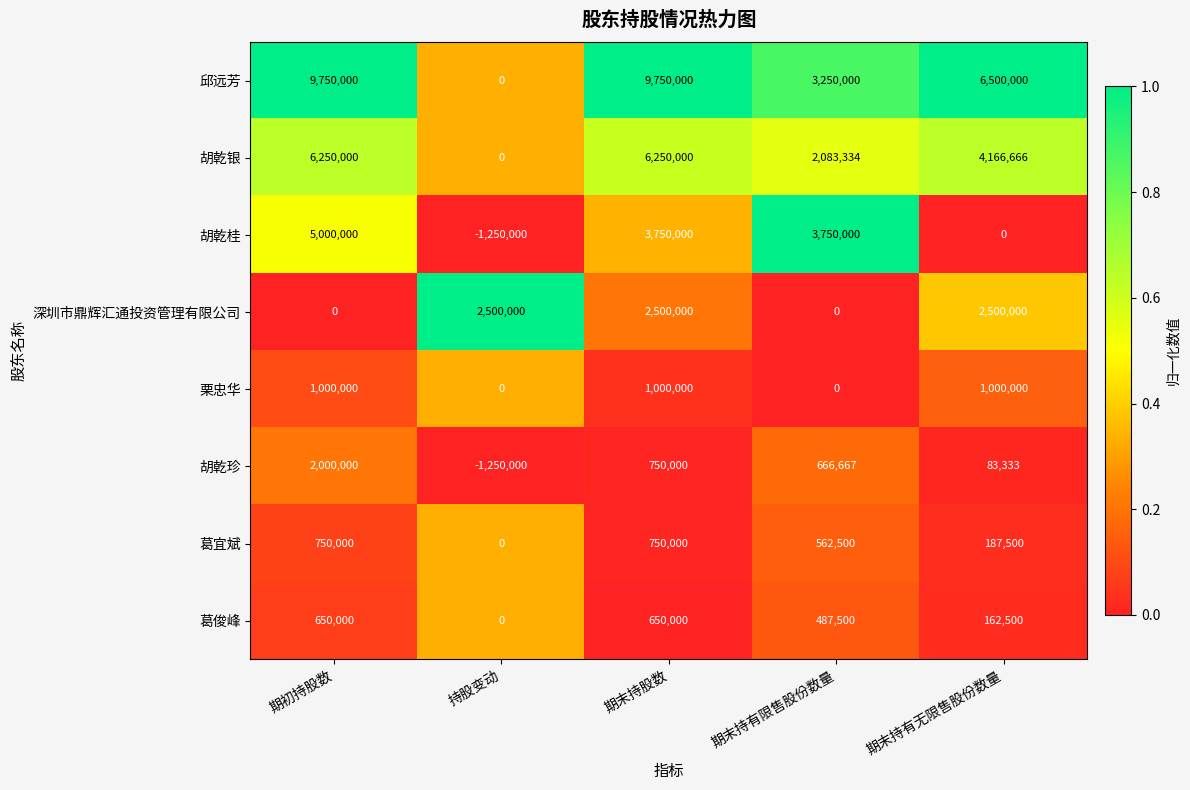

At 期初持股数, list the series in order from smallest to largest.

深圳市鼎辉汇通投资管理有限公司, 葛俊峰, 葛宜斌, 栗忠华, 胡乾珍, 胡乾桂, 胡乾银, 邱远芳